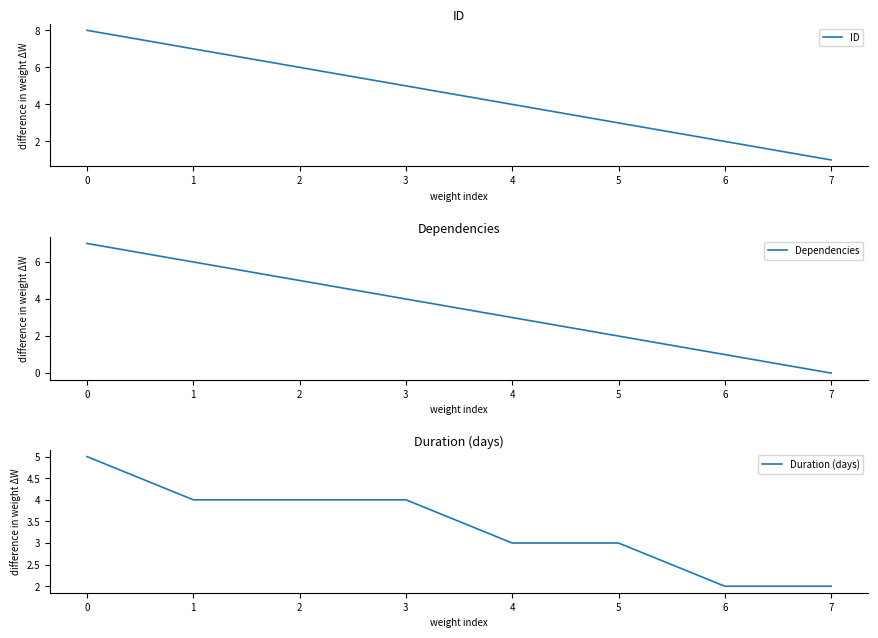

What is the greatest value displayed?

8